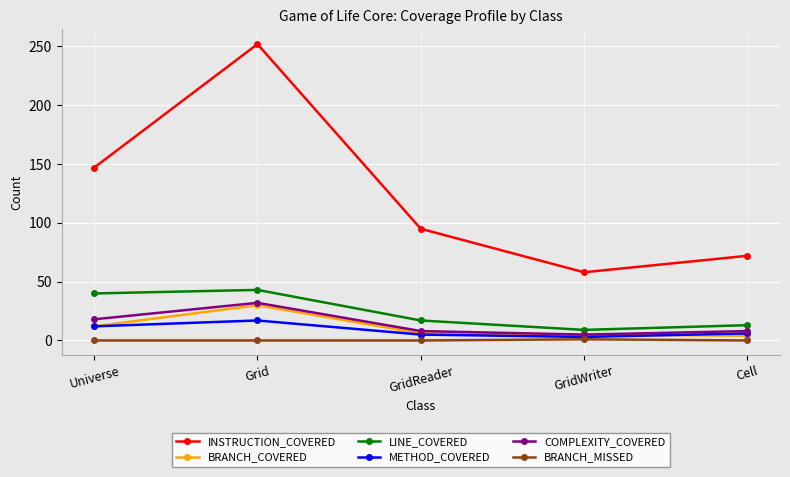

At which category does the chart reach its peak across all series?

Grid